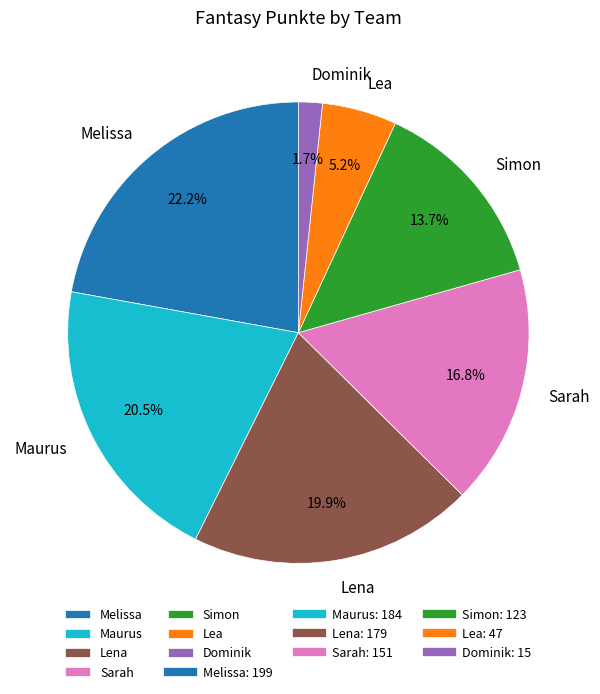

Which category has the smallest portion of the pie?

Dominik